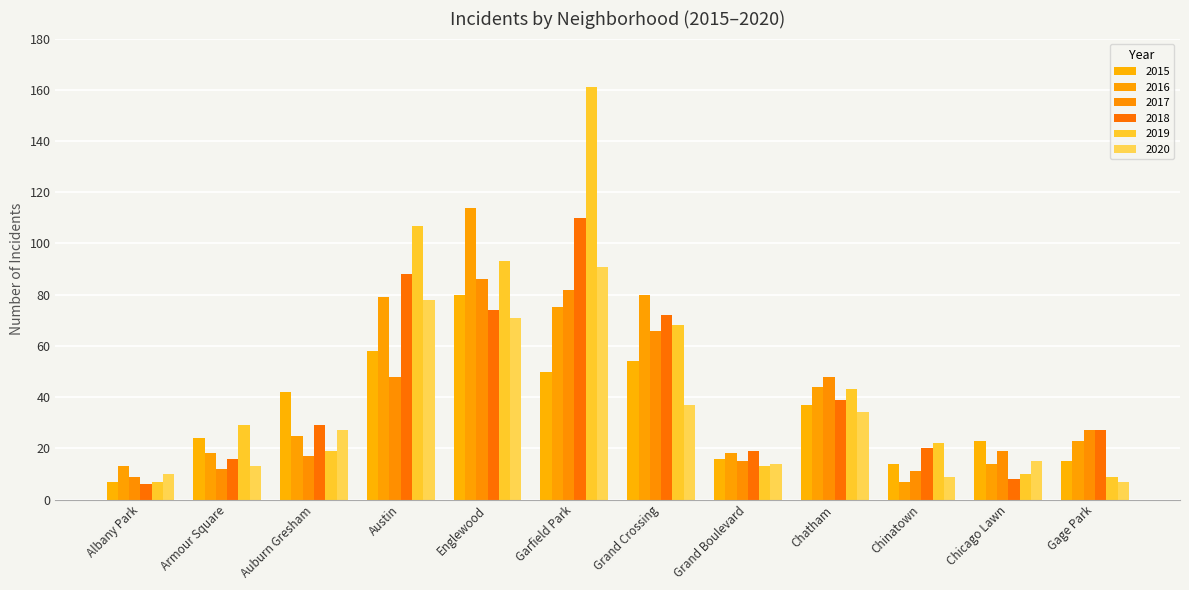

True or false: 2015 has a value of 14 at Chinatown.

True